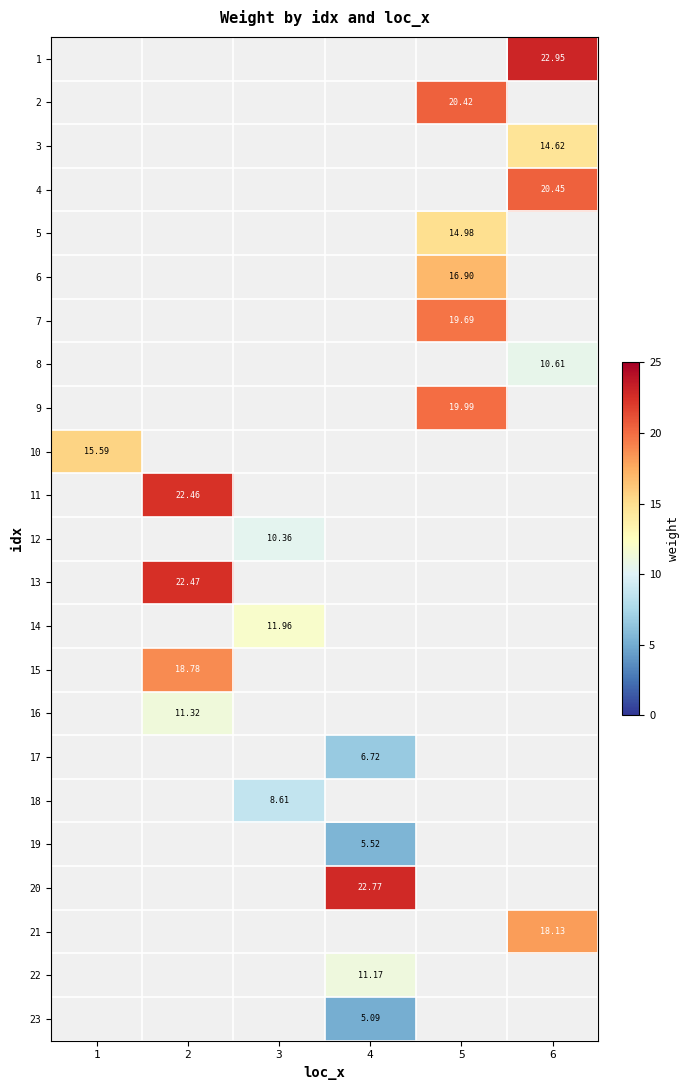

Which series has the largest range (max minus min)?

10